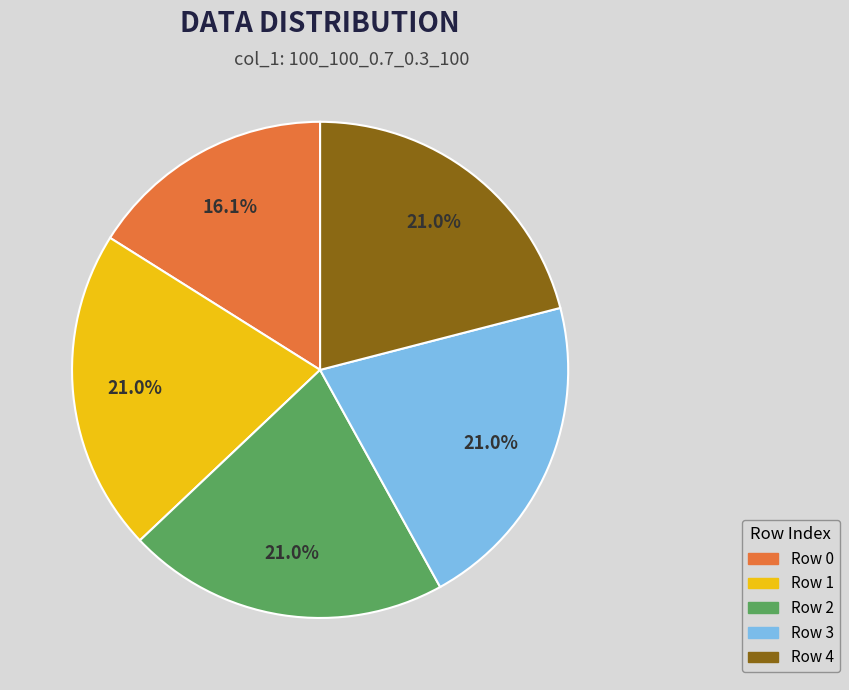

Which slice is the smallest?

Row 0